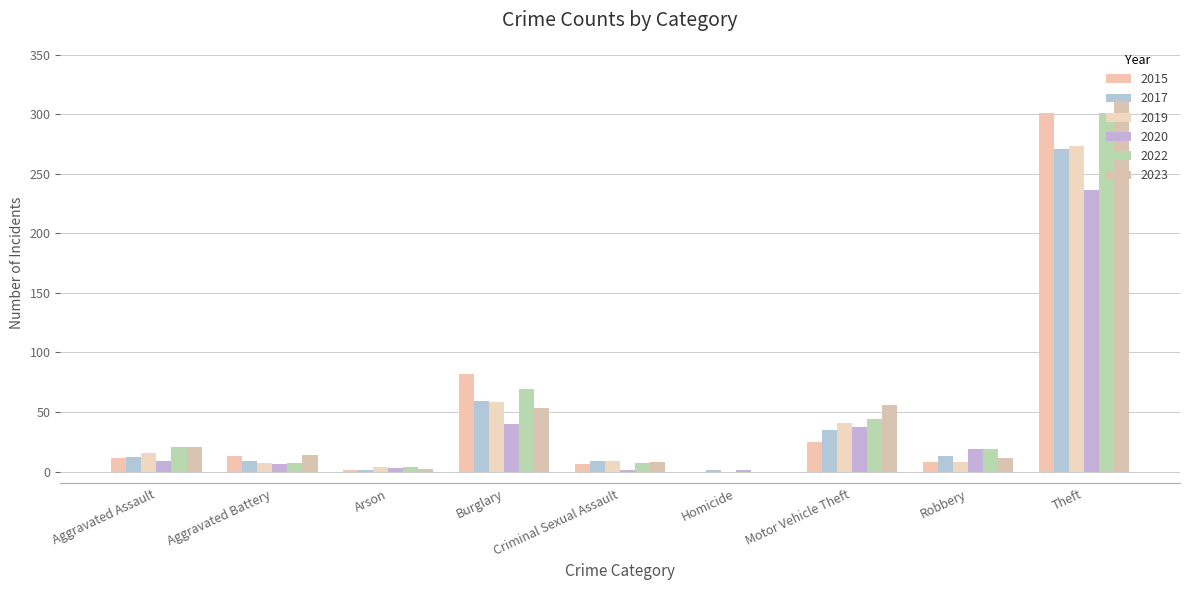

Which series has the largest range (max minus min)?

2023